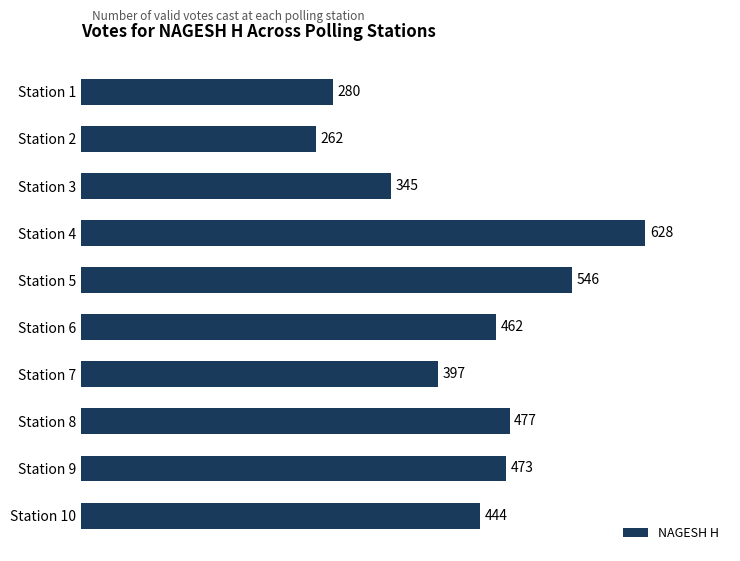

Is it true that the value at Station 9 is 236?

False